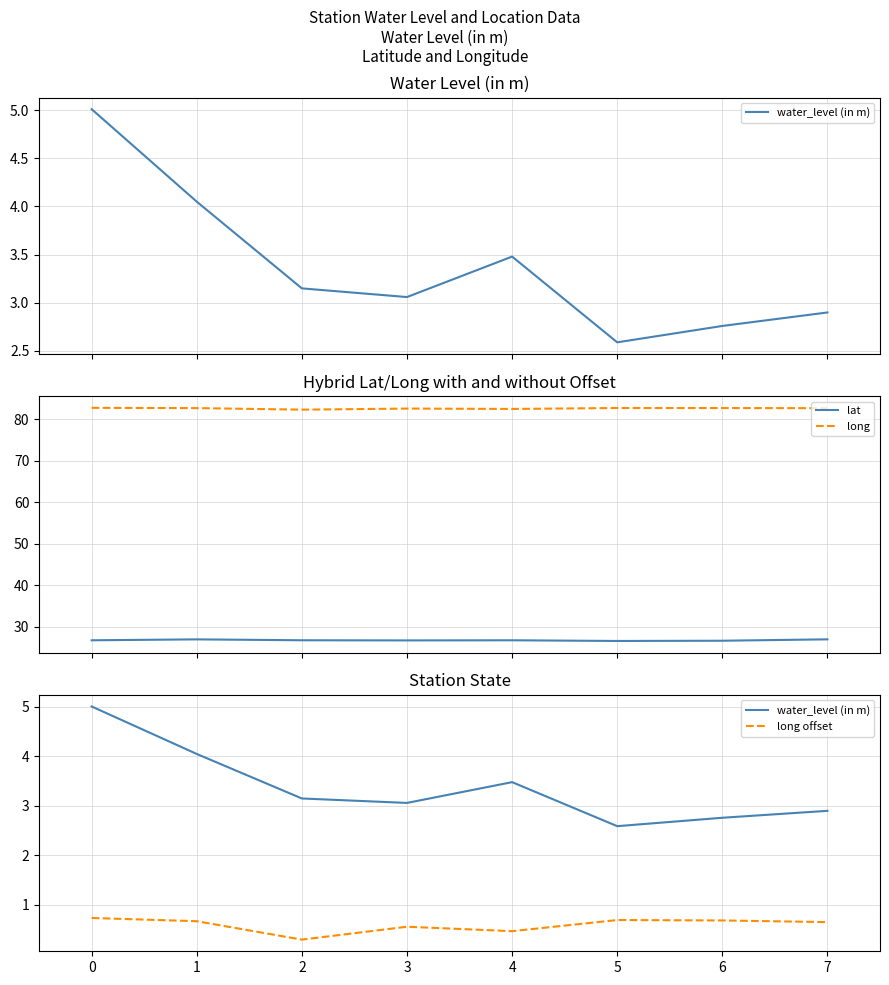

At 1, list the series in order from largest to smallest.

long, lat, water_level (in m), long offset